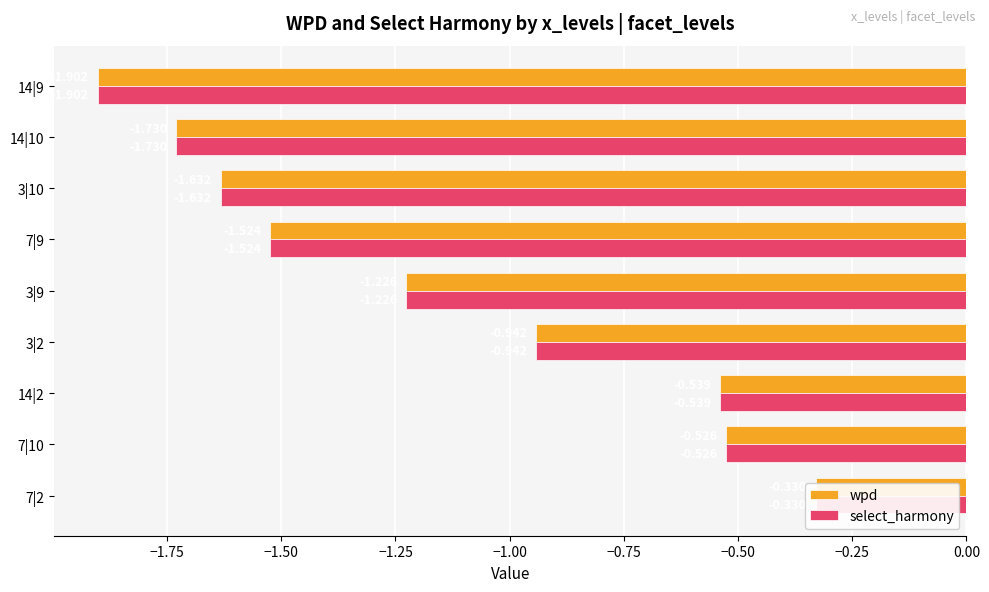

Between 7|10 and 3|10, which is larger?

7|10